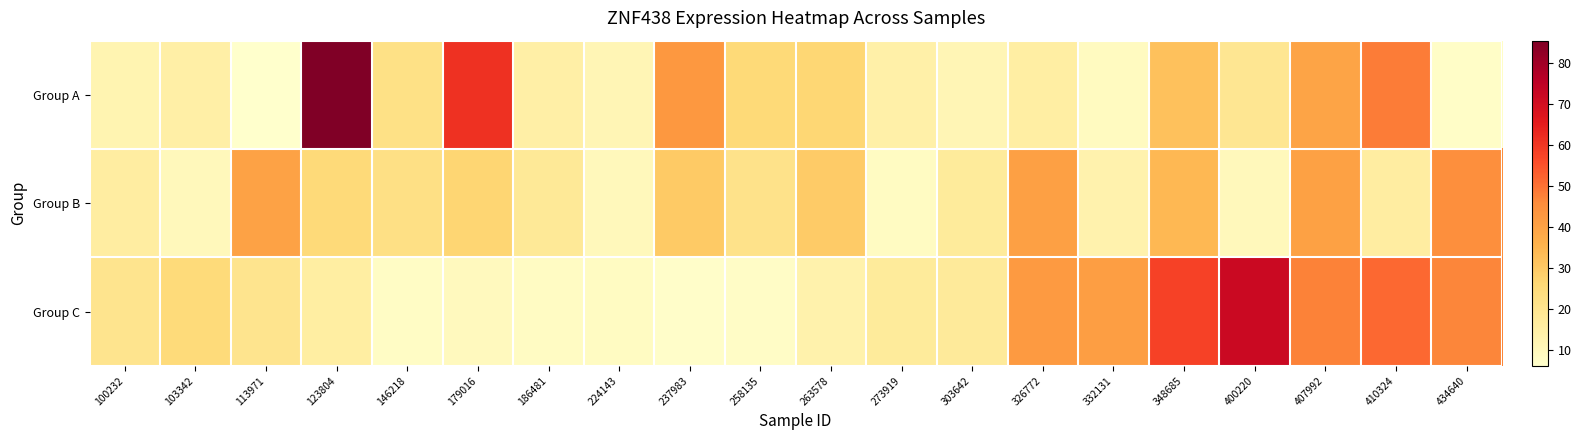

Between 303642 and 348685, which series saw the biggest shift?

Group C